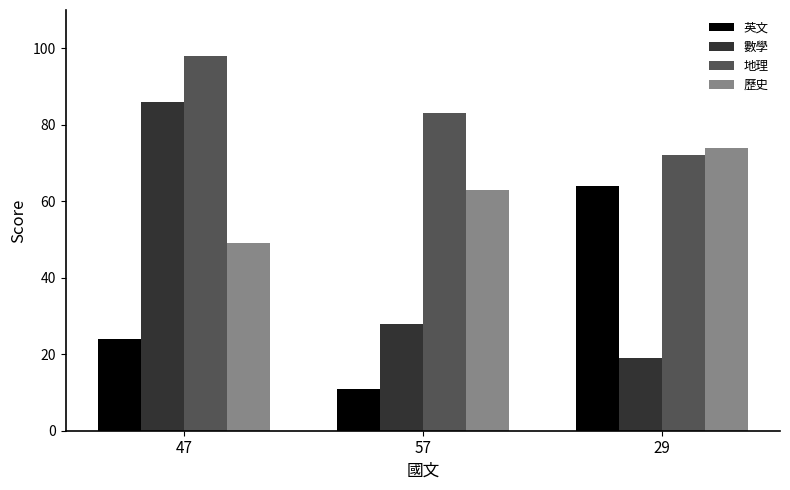

The 數學 series shows 19 at 29. True or false?

True